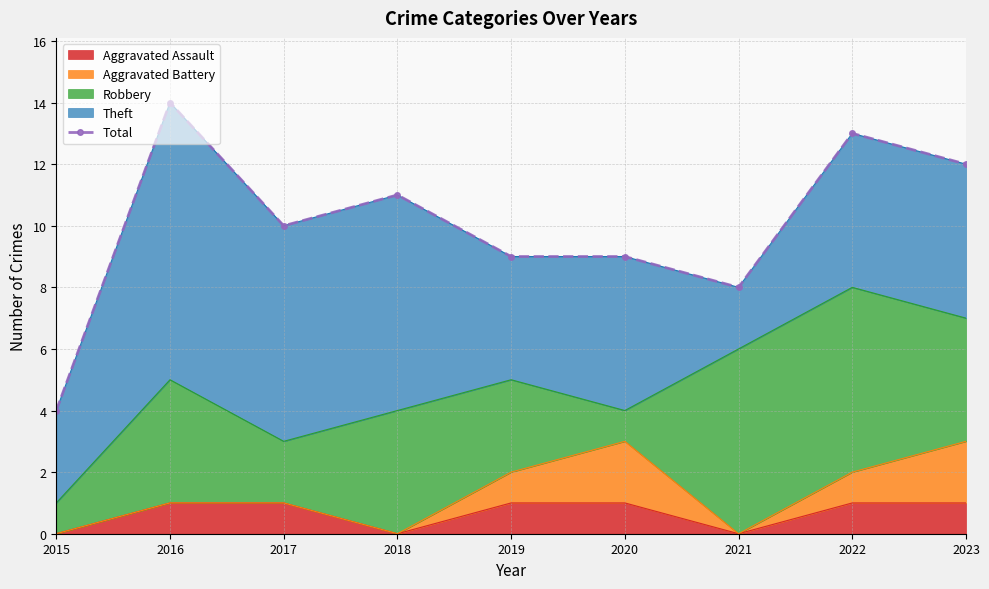

At which category does the data reach its first local valley?

2017